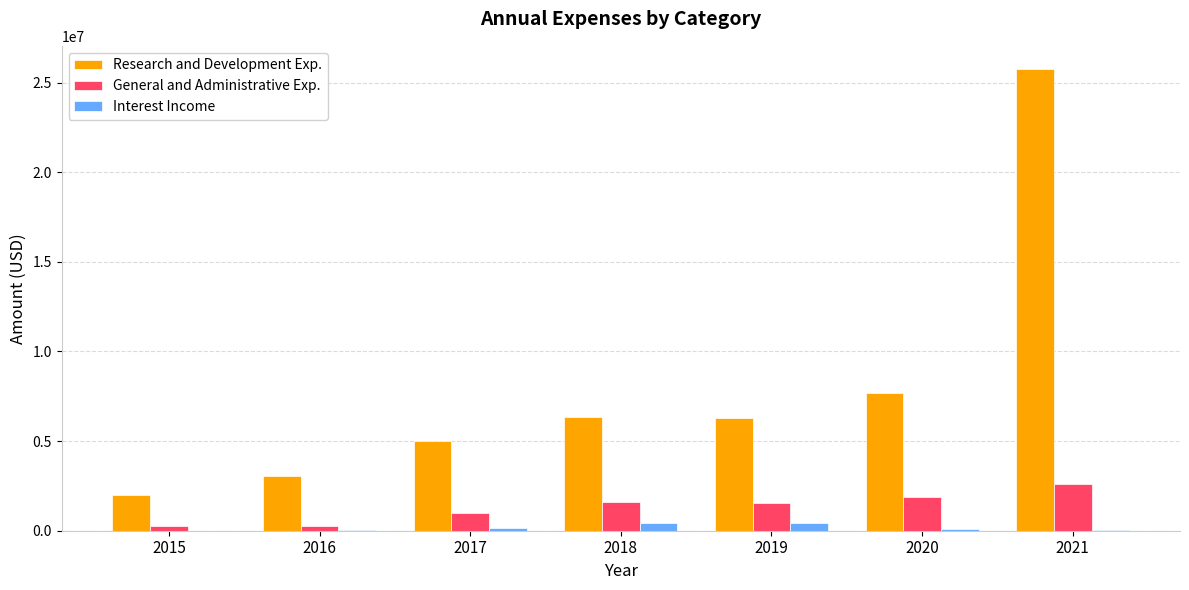

How many groups of bars are there?

7